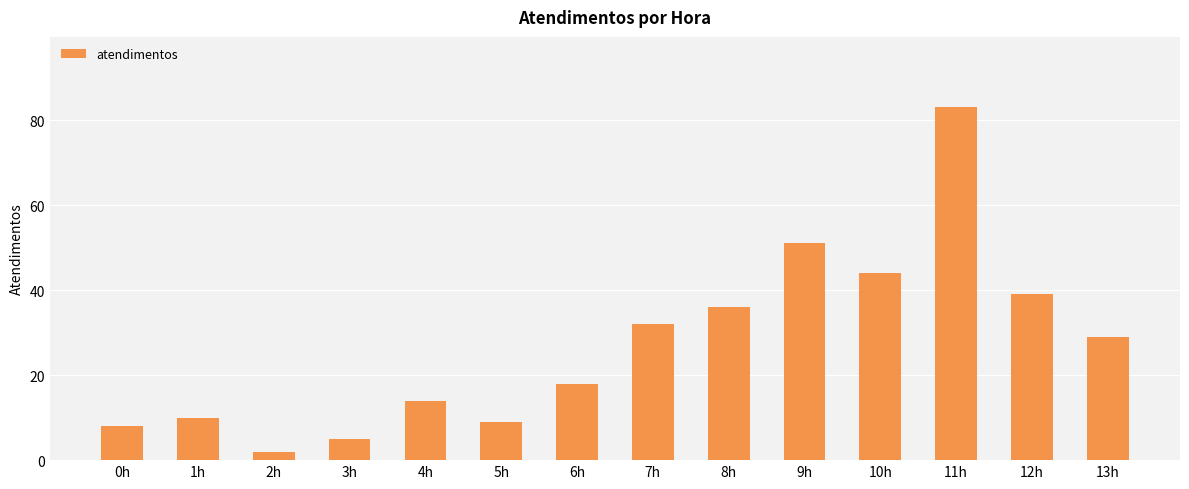

List the labels in order of value, largest first.

11h, 9h, 10h, 12h, 8h, 7h, 13h, 6h, 4h, 1h, 5h, 0h, 3h, 2h